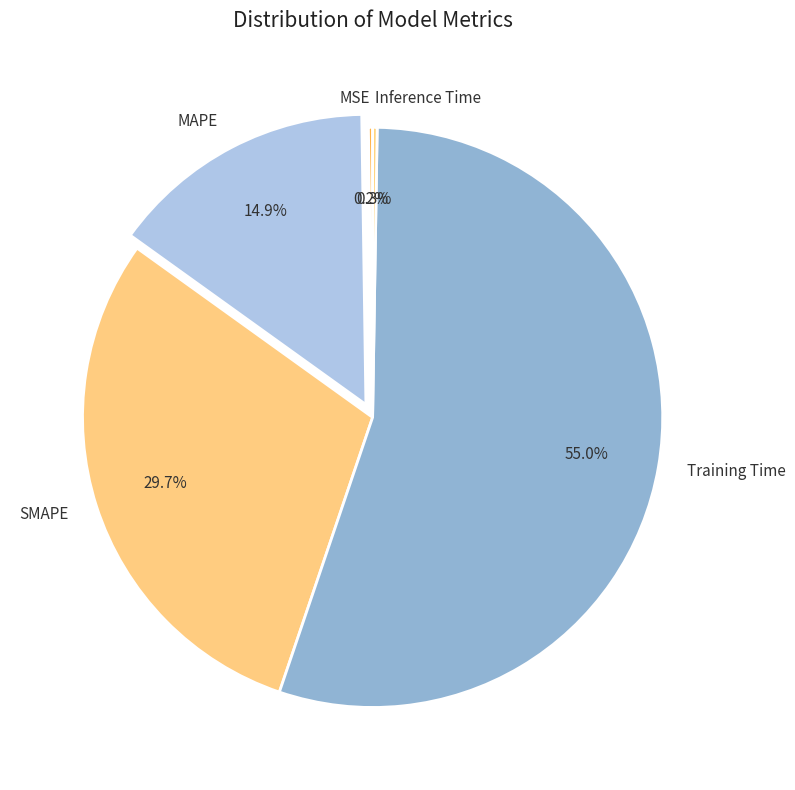

What is the largest slice in the pie chart?

Training Time